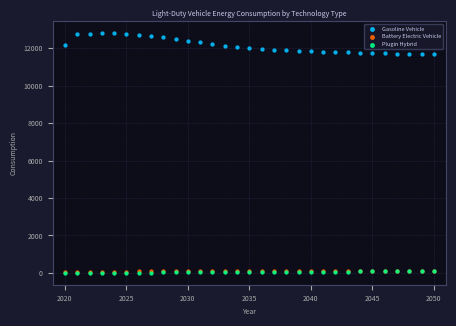

What are all the series names shown in the legend?

Gasoline Vehicle, Battery Electric Vehicle, Plugin Hybrid